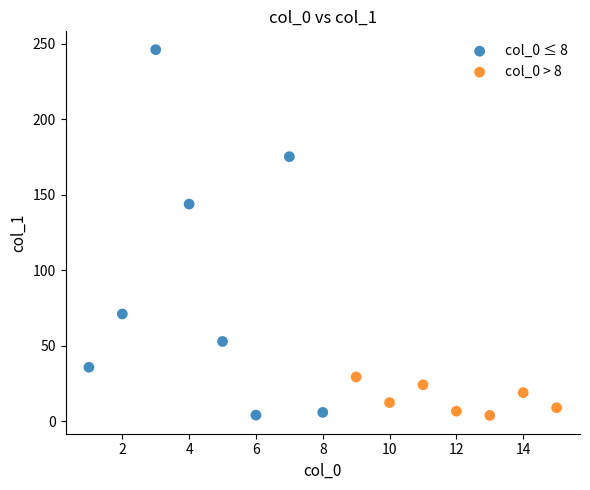

Which series has the widest spread of Y values?

col_0 ≤ 8